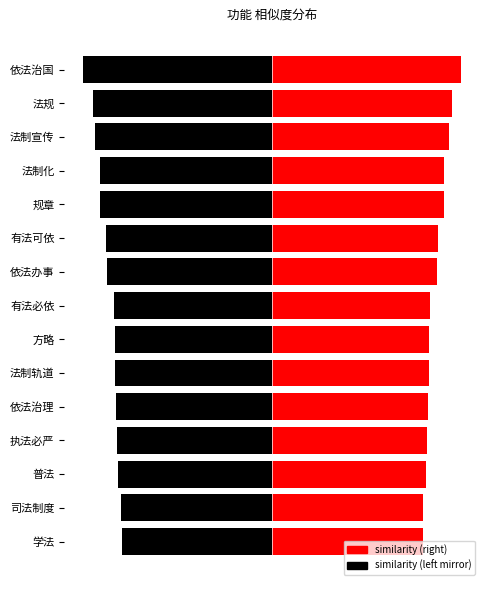

What is the difference between the maximum and minimum values?

0.1